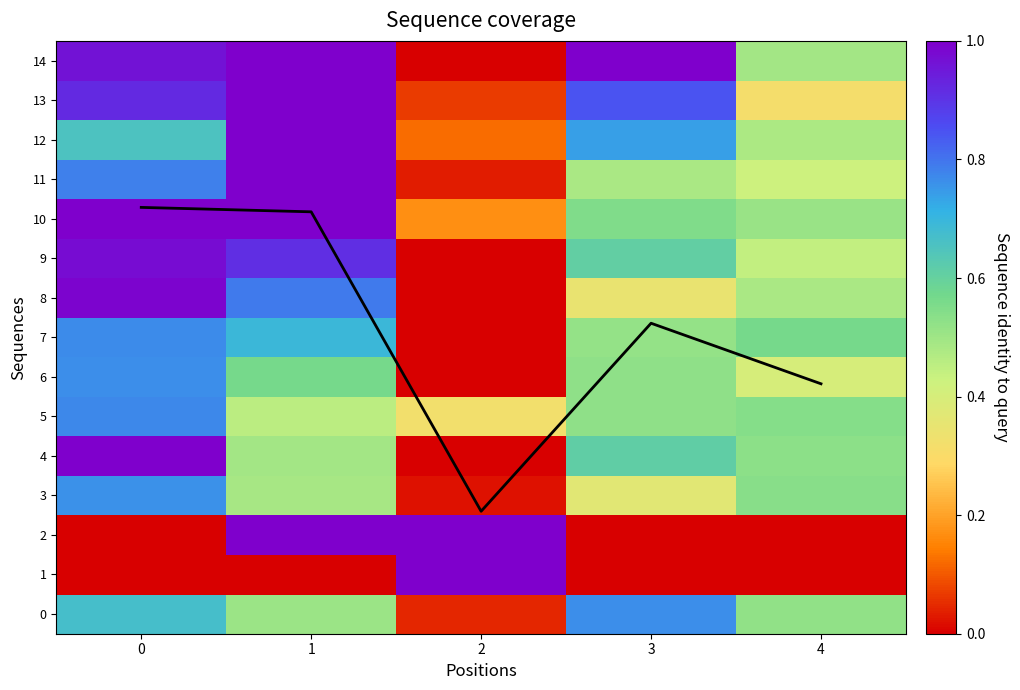

The 11 series shows 0.0 at 2. True or false?

False